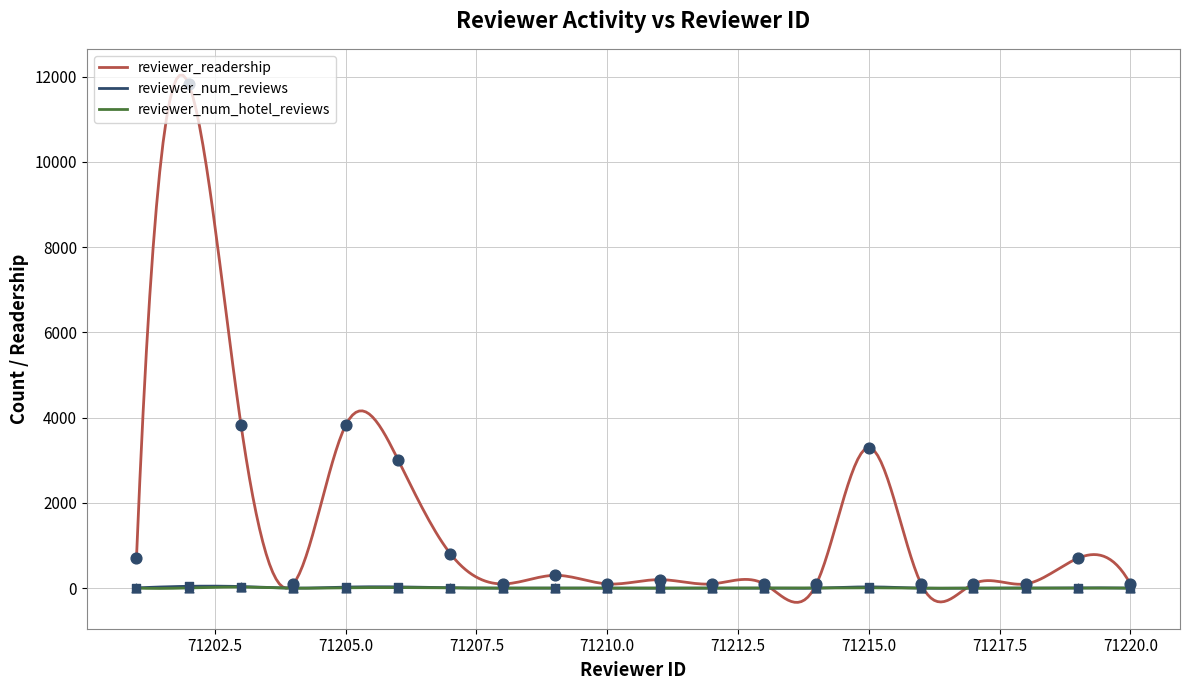

What is the total value across all series at 71219?

712